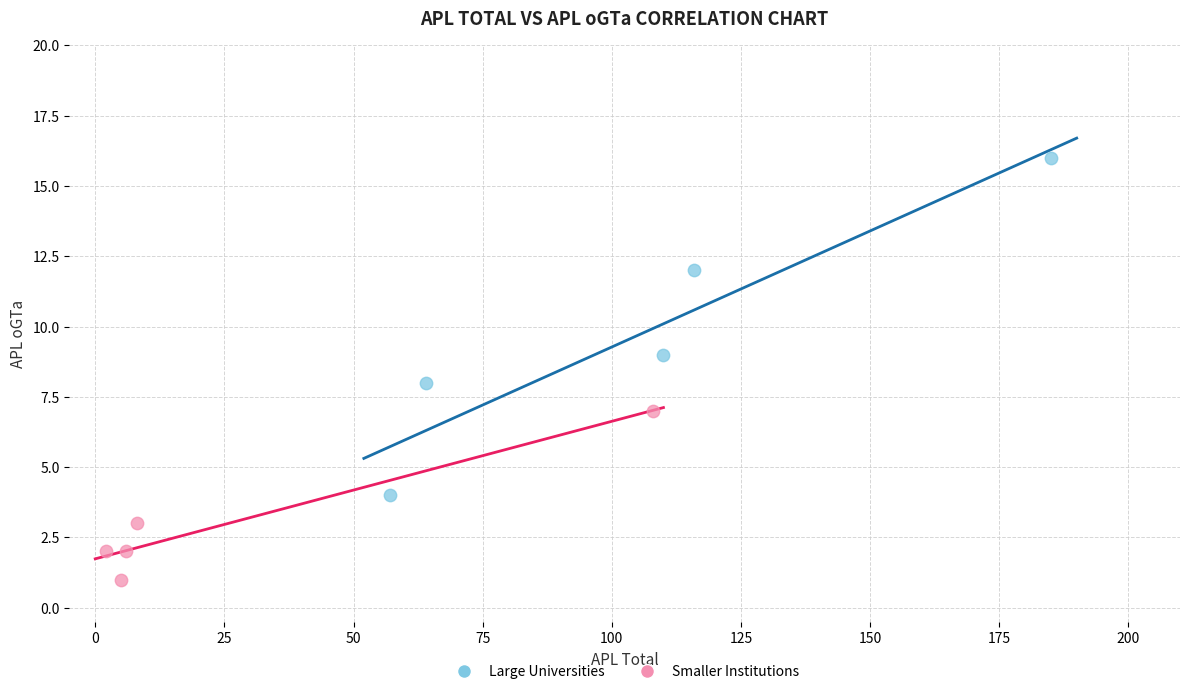

Which series has the largest Y range (max minus min)?

Large Universities